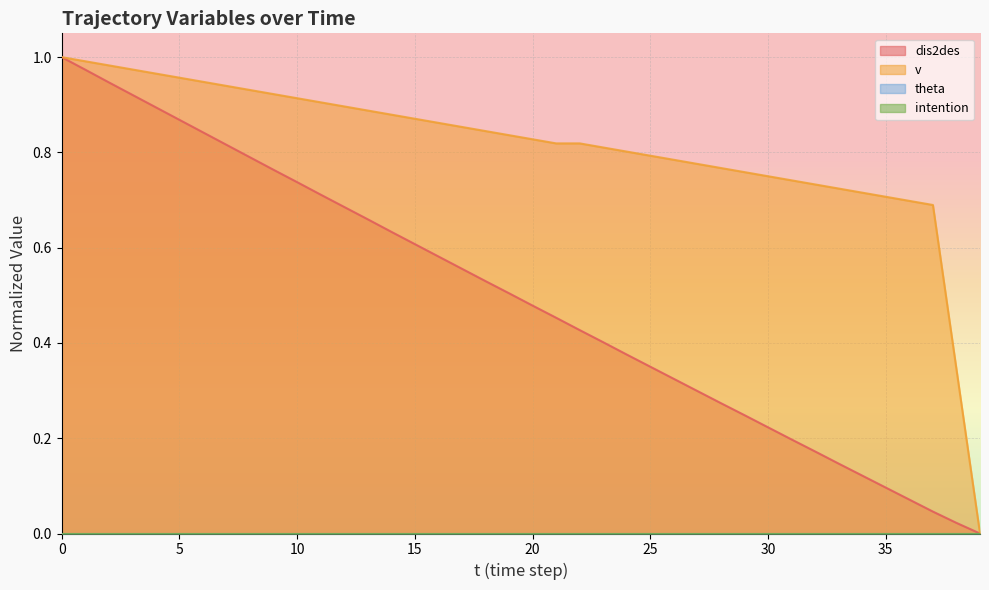

At how many categories does at least one series exceed 0?

39